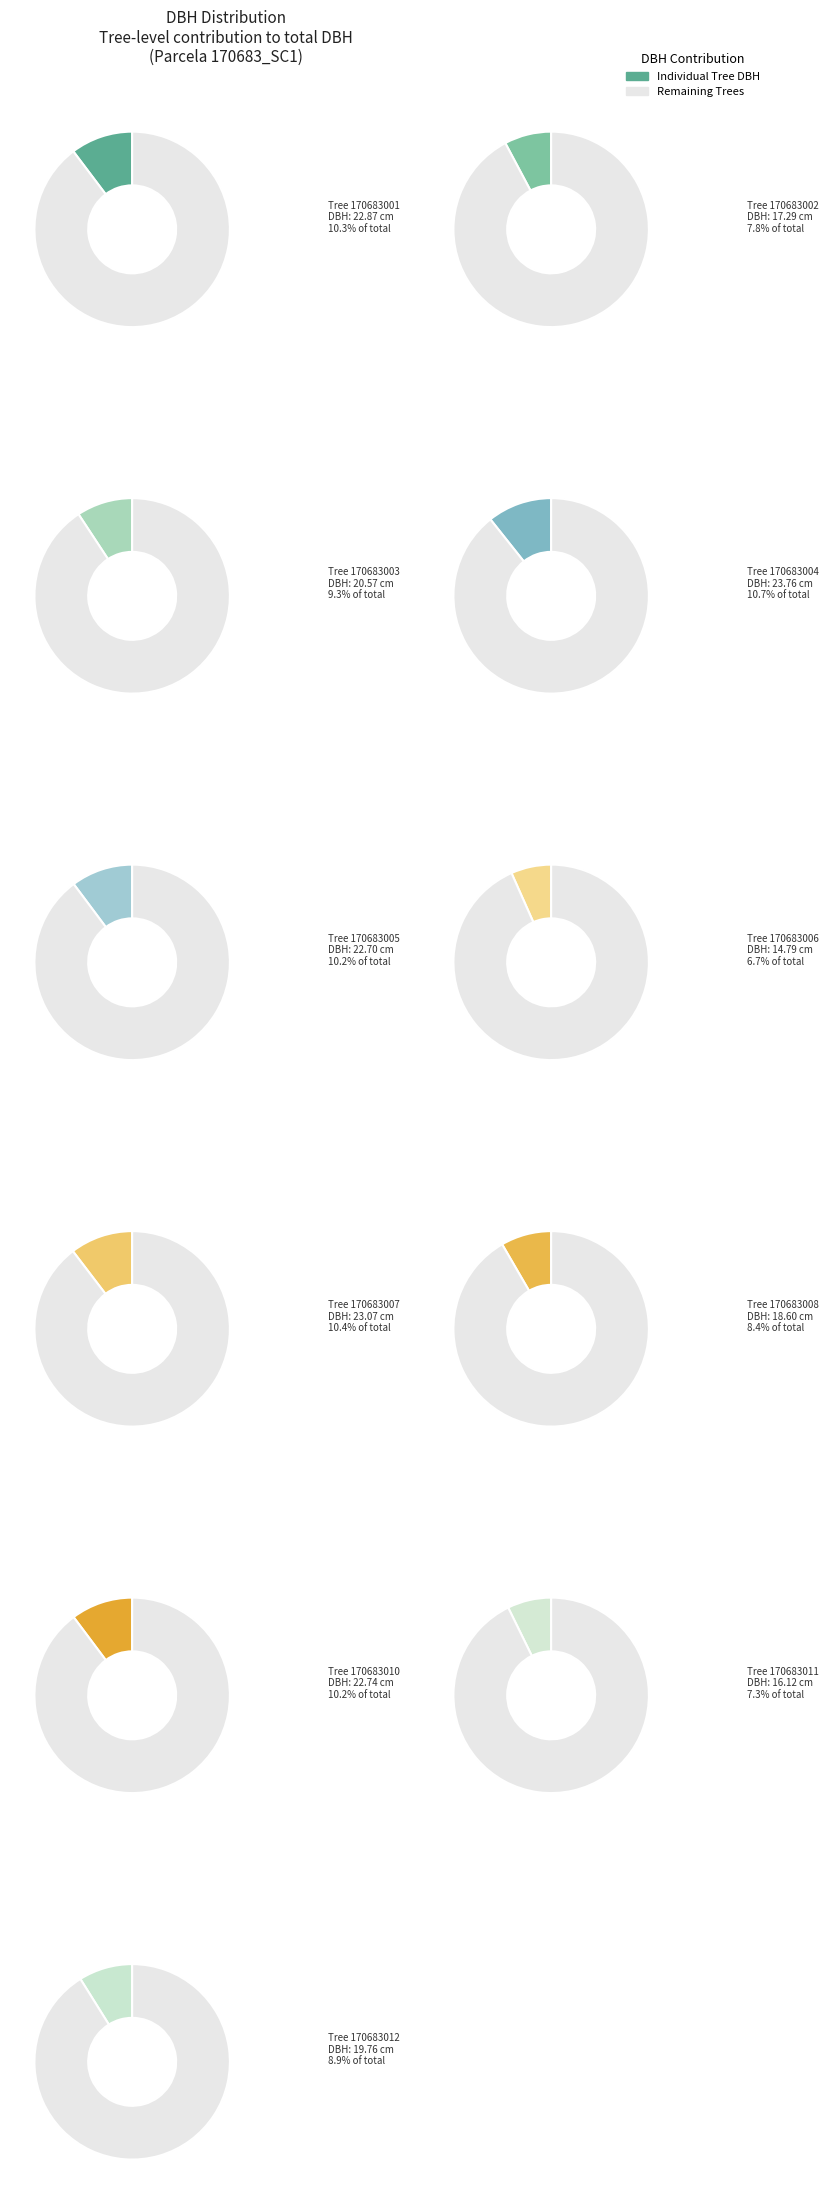

Does 170683004 account for over 50% of the chart?

No